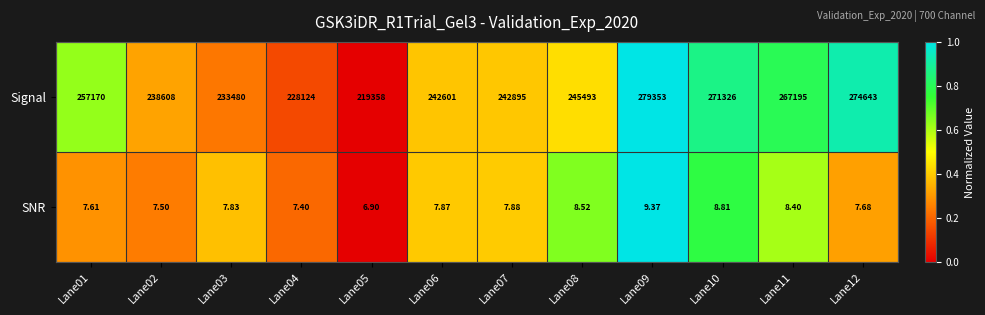

Between Lane05 and Lane07, which series saw the biggest shift?

Signal